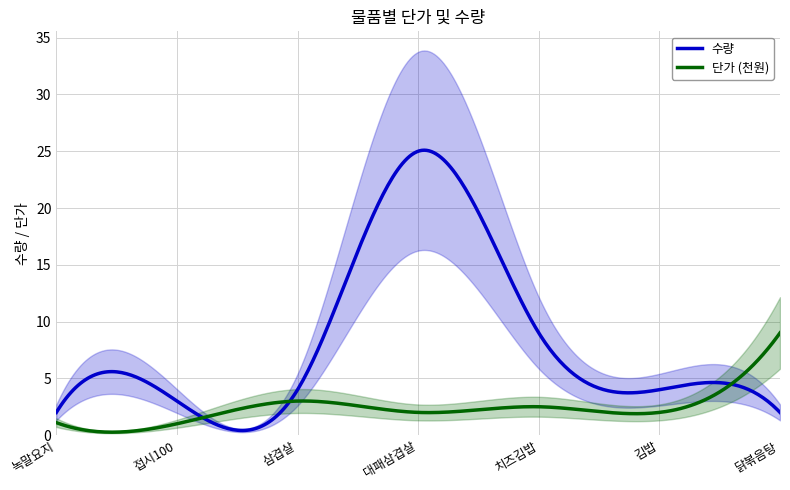

How many data points are less than 4?

3